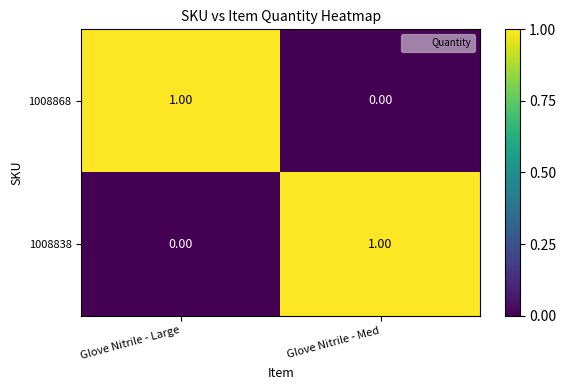

Which category has the lowest value in the 1008838 series?

Glove Nitrile - Large